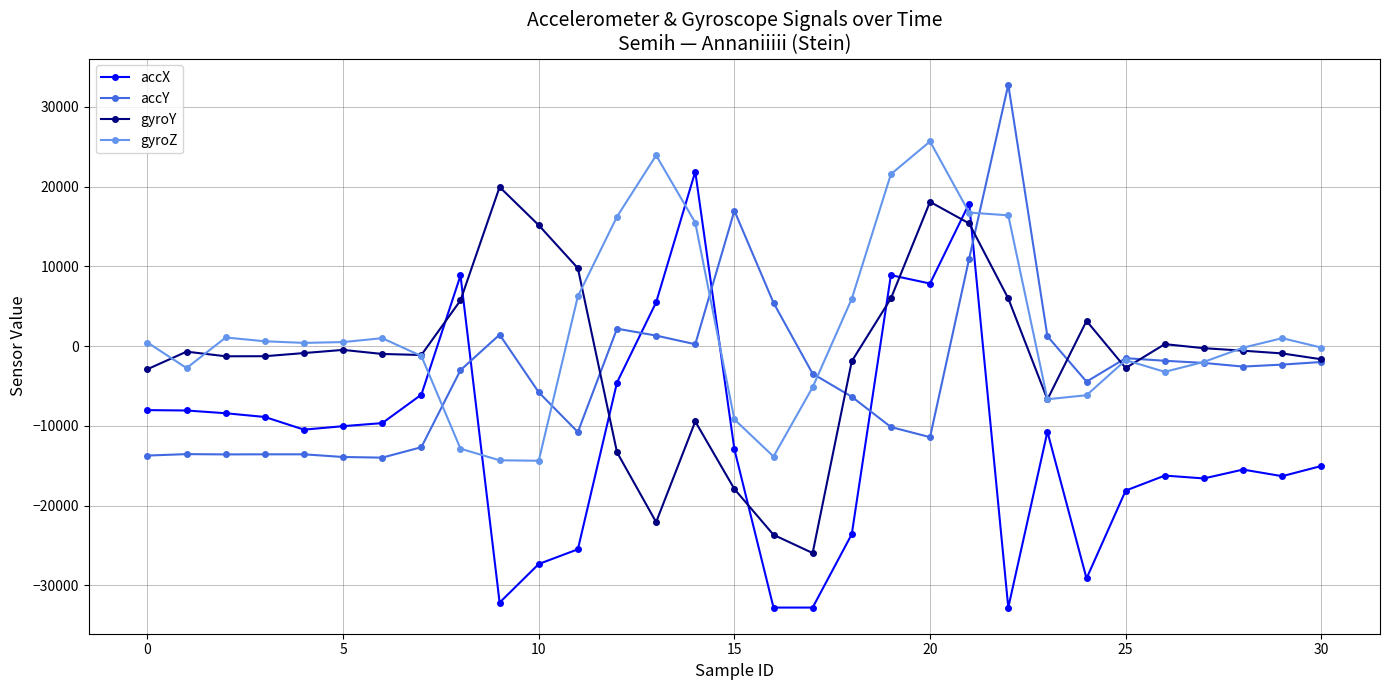

What is the lowest value of the accY series?

-13976